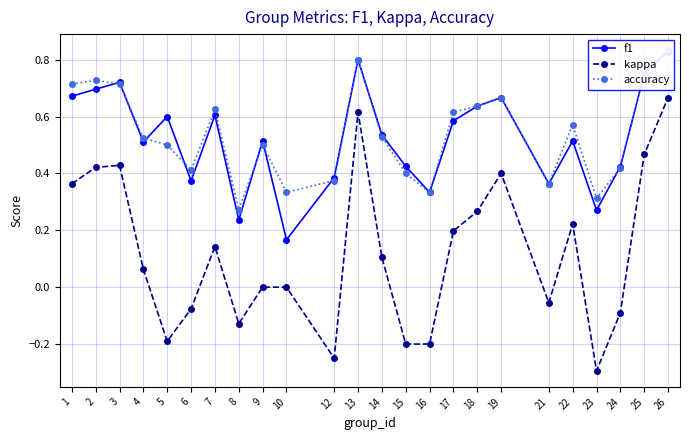

What is the highest value of the f1 series?

0.8